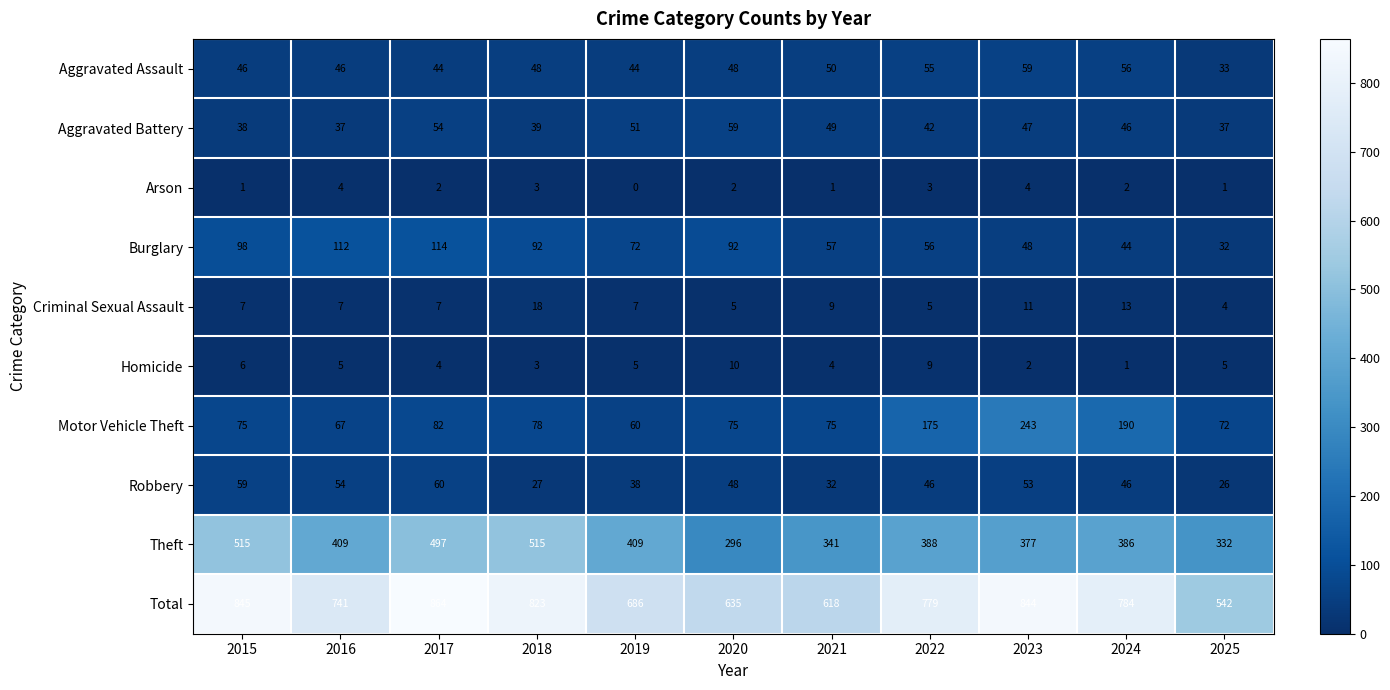

Which series has the largest total across all categories?

Total